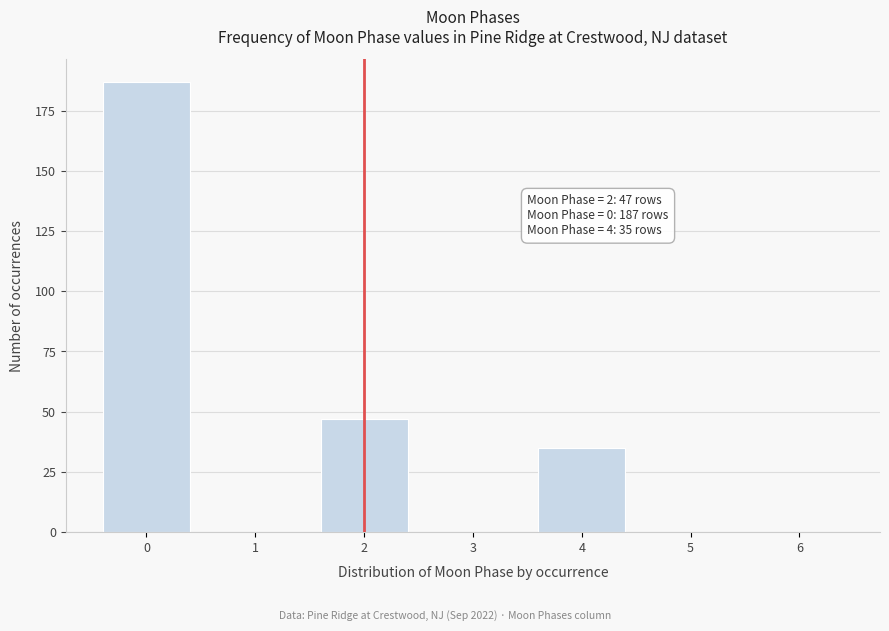

Over which range of the x-axis is the bar tallest?

-0.5 to 0.5